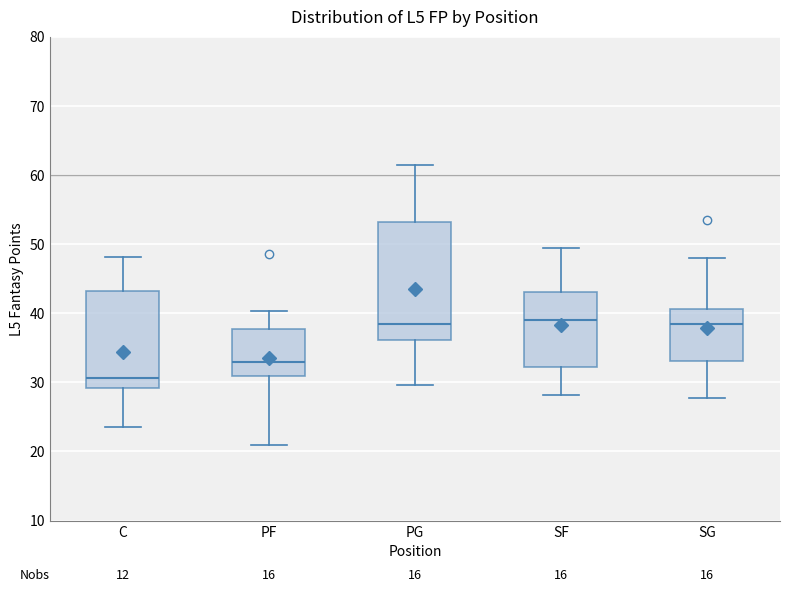

Reading left to right, read every box against the y-axis: the position of its median line, the range the box covers, and the ends of its whiskers. The values are not printed on the chart, so give them approximately, as read against the axis.

C: median 31, box 29 to 43, whiskers 24 to 48
PF: median 33, box 31 to 38, whiskers 21 to 40
PG: median 38, box 36 to 53, whiskers 30 to 61
SF: median 39, box 32 to 43, whiskers 28 to 50
SG: median 38, box 33 to 41, whiskers 28 to 48